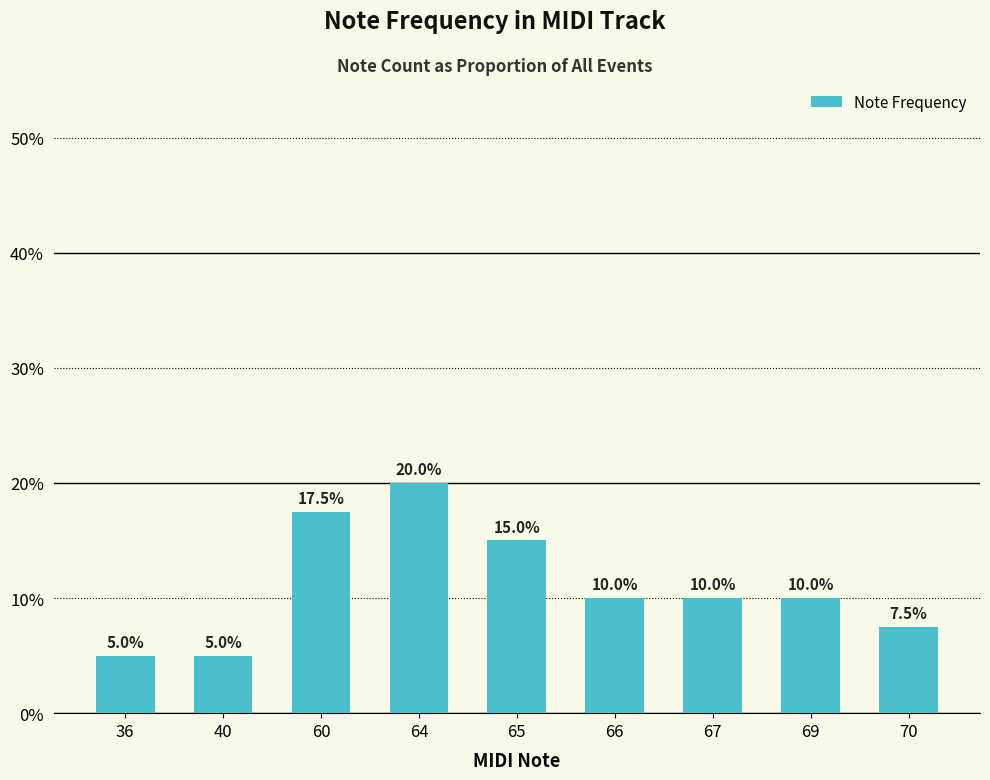

The chart shows a value of 0.1 at 66. True or false?

True